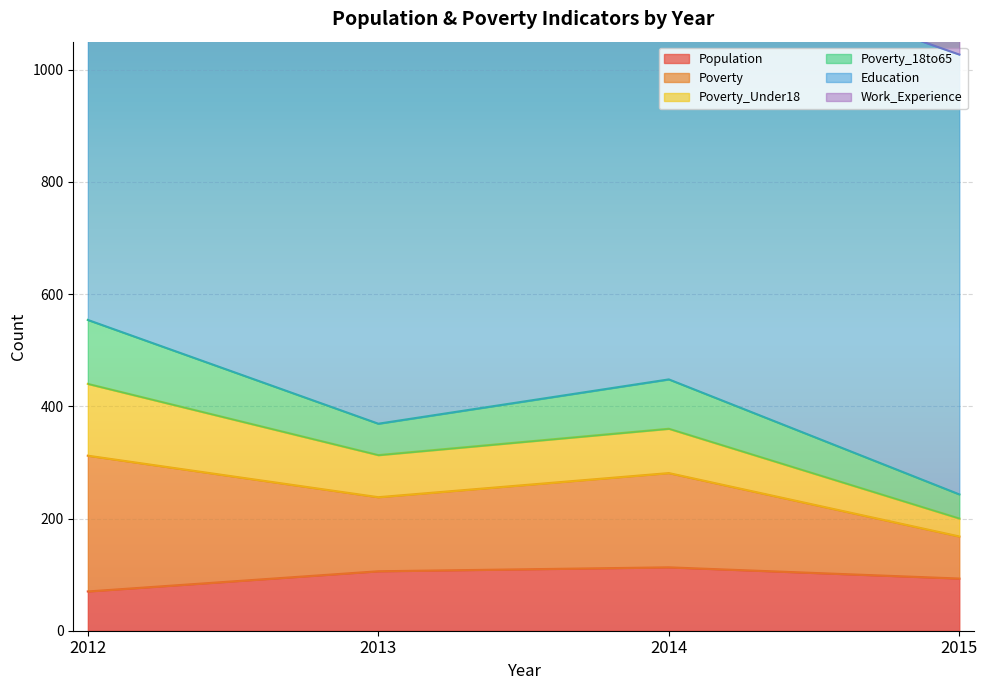

True or false: Poverty and Poverty_18to65 intersect in this chart.

False